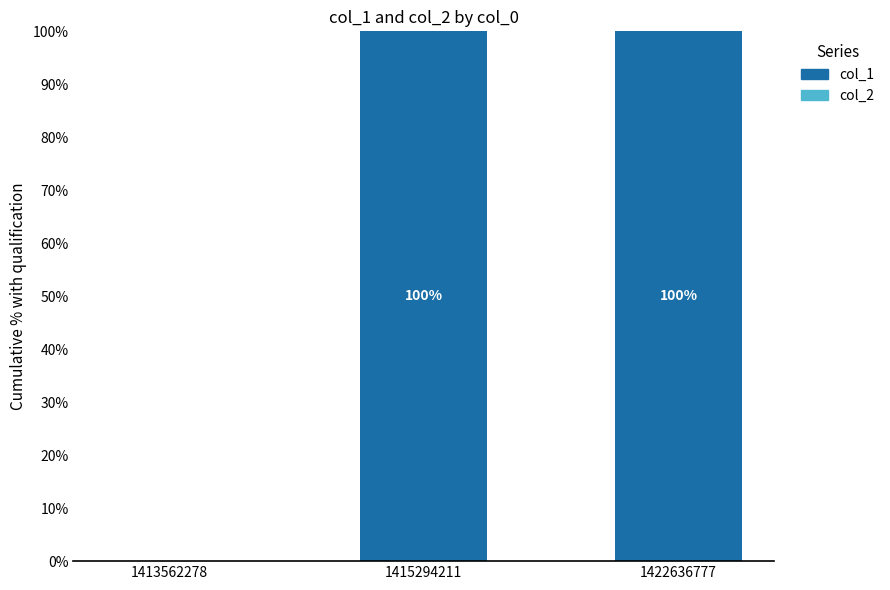

How many values are between 0 and 100?

3